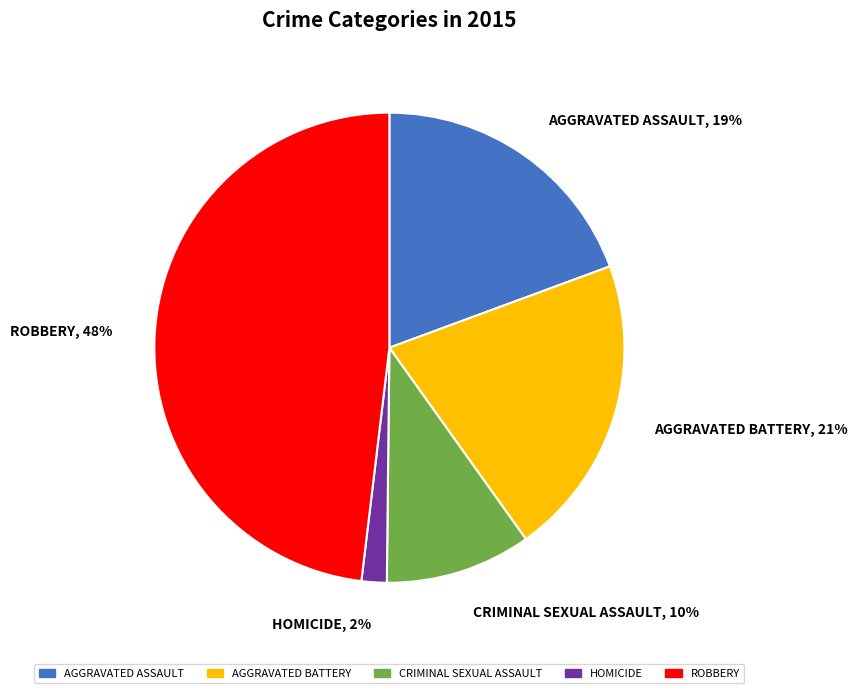

Do ROBBERY, 48% and AGGRAVATED BATTERY, 21% together represent more than half of the pie?

Yes